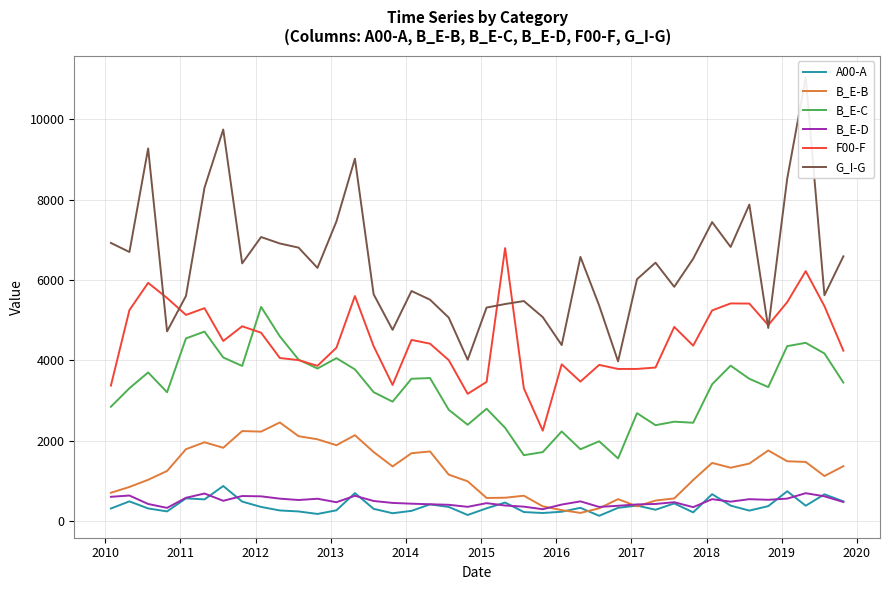

Count the number of categories in the chart.

40